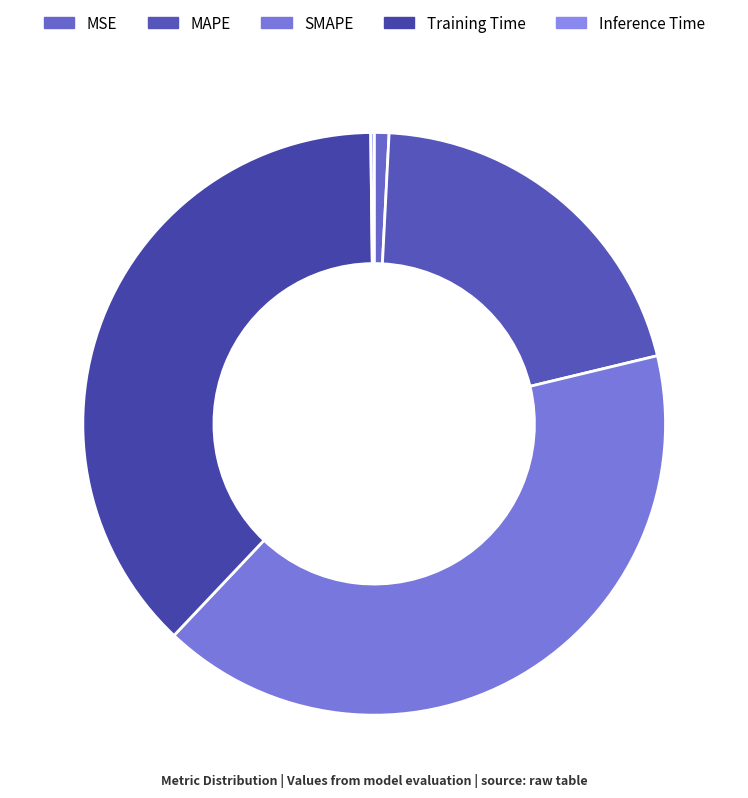

Is there a majority slice in this chart?

No